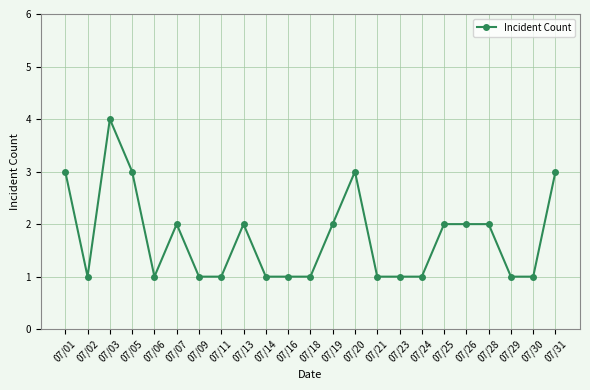

Where is the first local maximum?

07/03